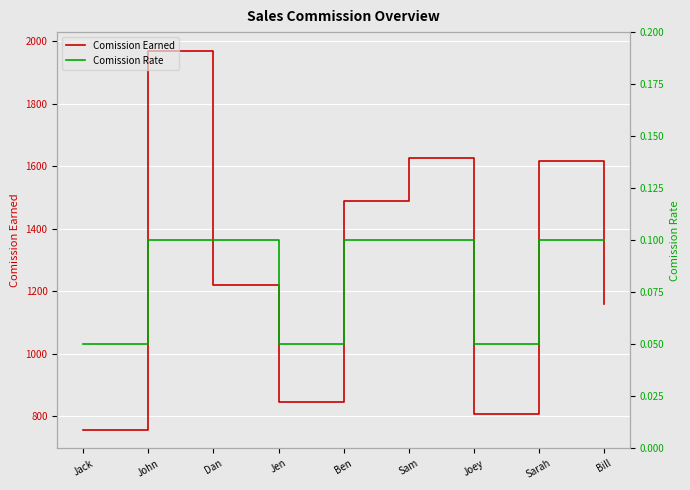

What is the label of the 3rd point from the left?

Dan